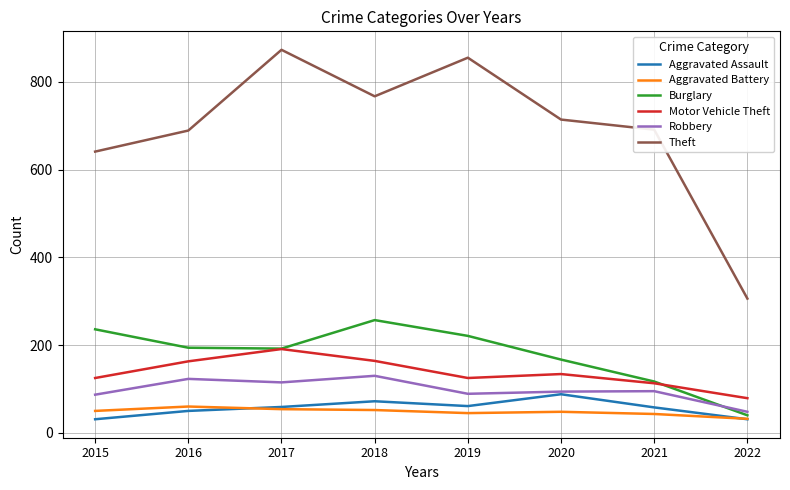

The Aggravated Assault series shows 50 at 2016. True or false?

True